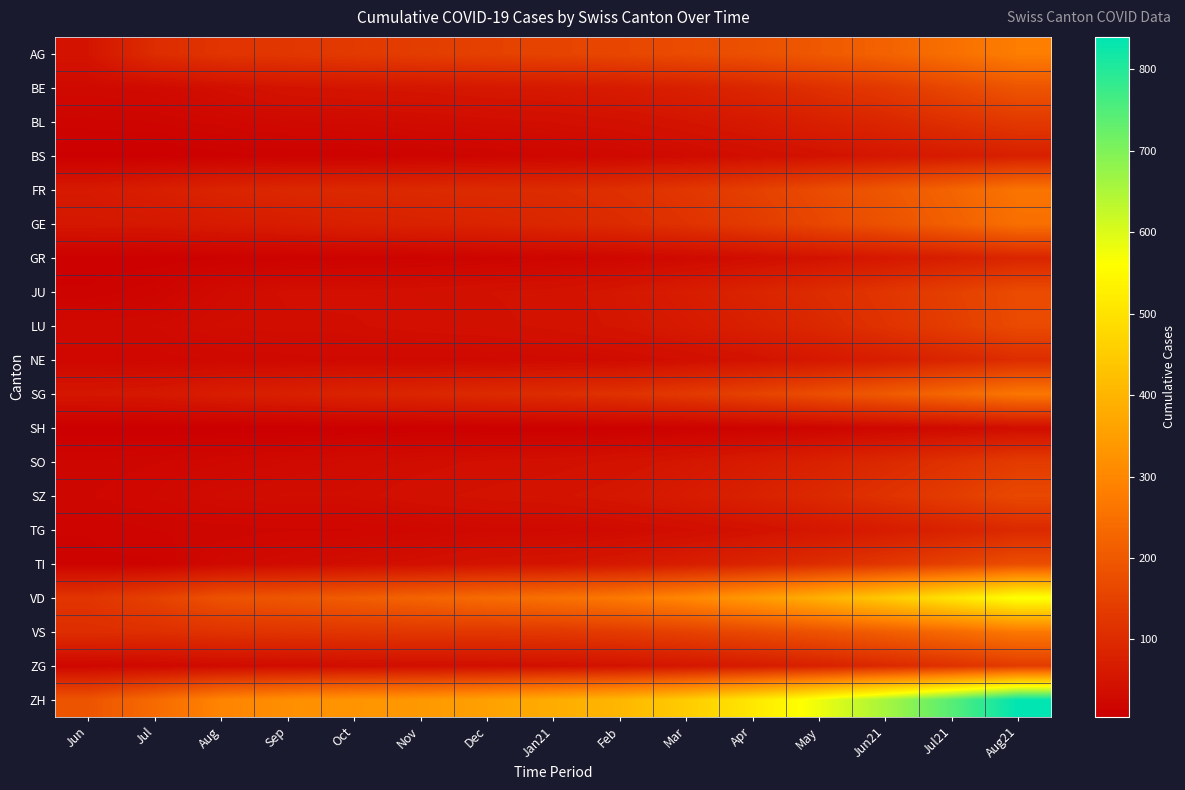

At which category is the sum across all series the highest?

Aug21